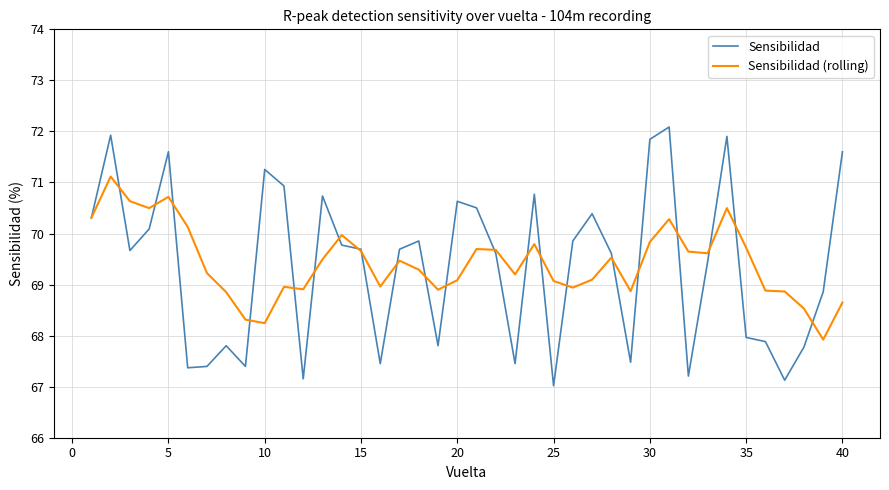

List the series in order of their peak value, highest first.

Sensibilidad, Sensibilidad (rolling)